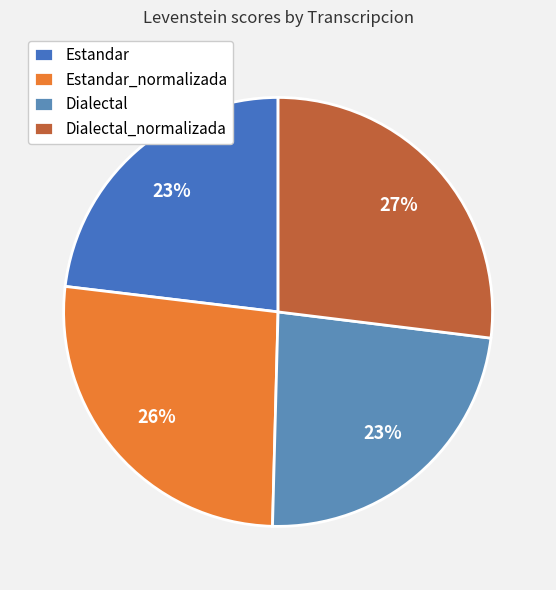

Which slice is the smallest?

Estandar